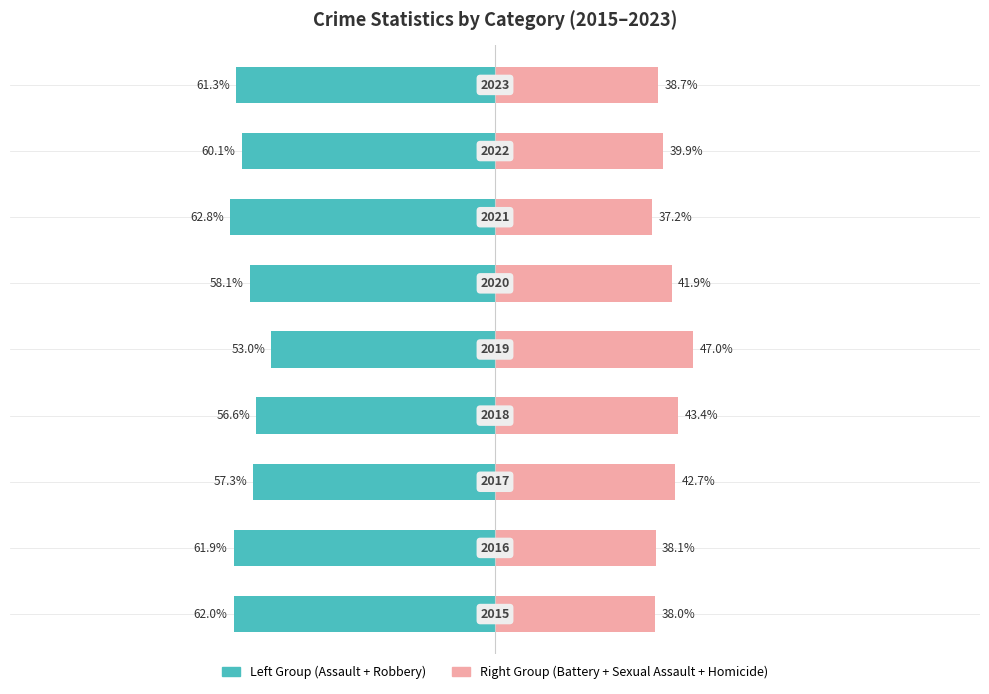

What is the average value of the Right Group (Battery+Sexual+Homicide) series?

40.8